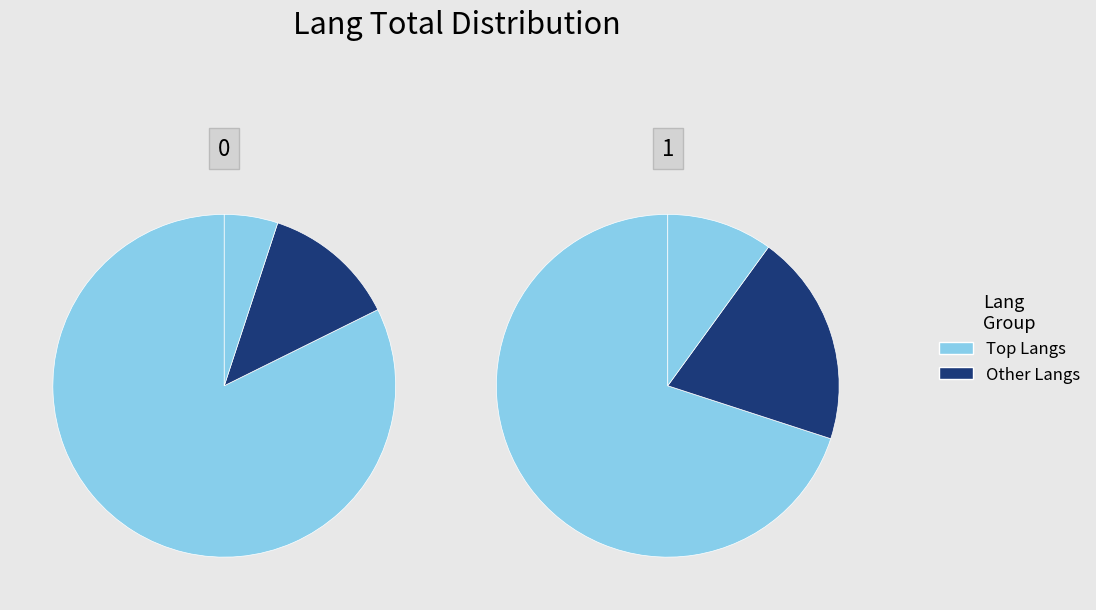

Is it true that en is 78% of the pie?

True